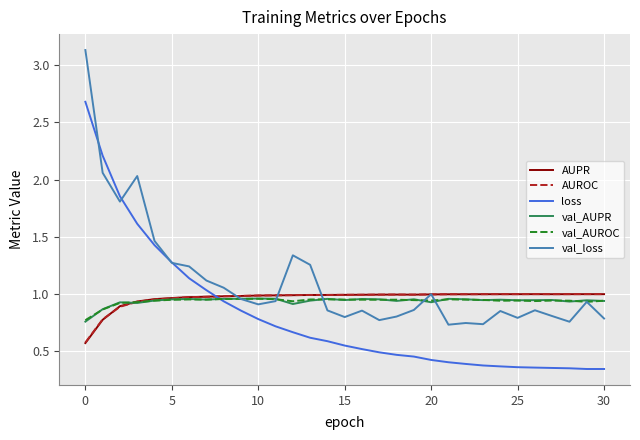

Which series has the largest total across all categories?

val_loss